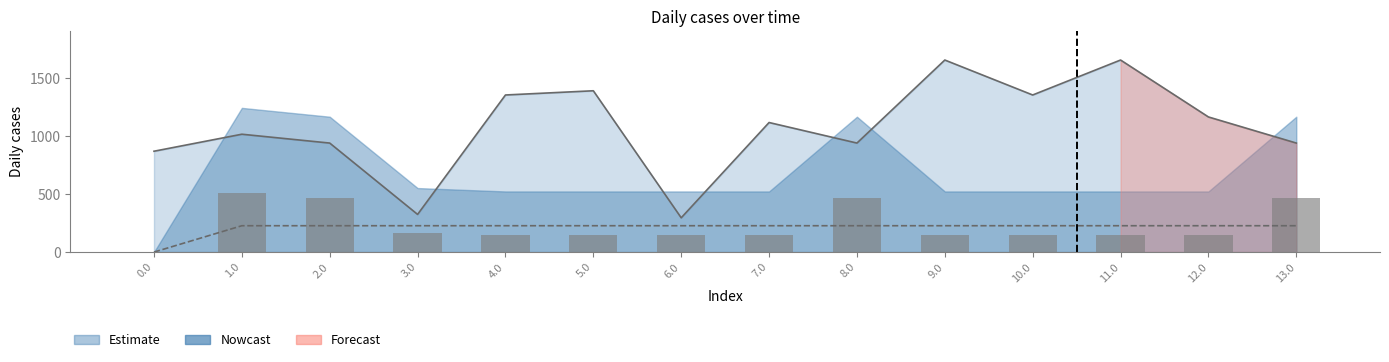

What is the value of the Daily values bar at the 5th from the left?

147.9